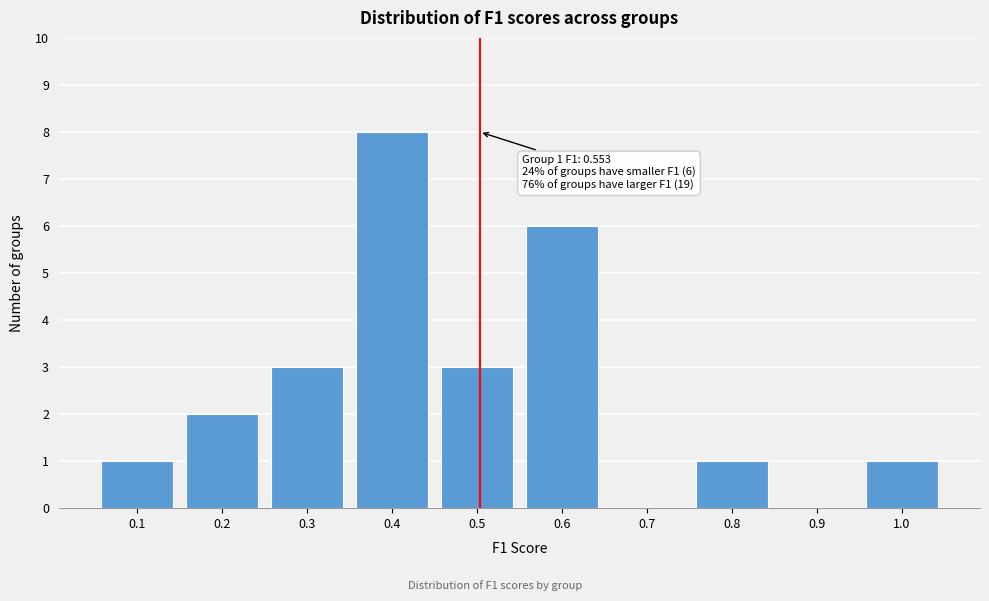

Reading left to right, list all the values displayed in this chart.

0.1=1	0.2=2	0.3=3	0.4=8	0.5=3	0.6=6	0.7=0	0.8=1	0.9=0	1.0=1